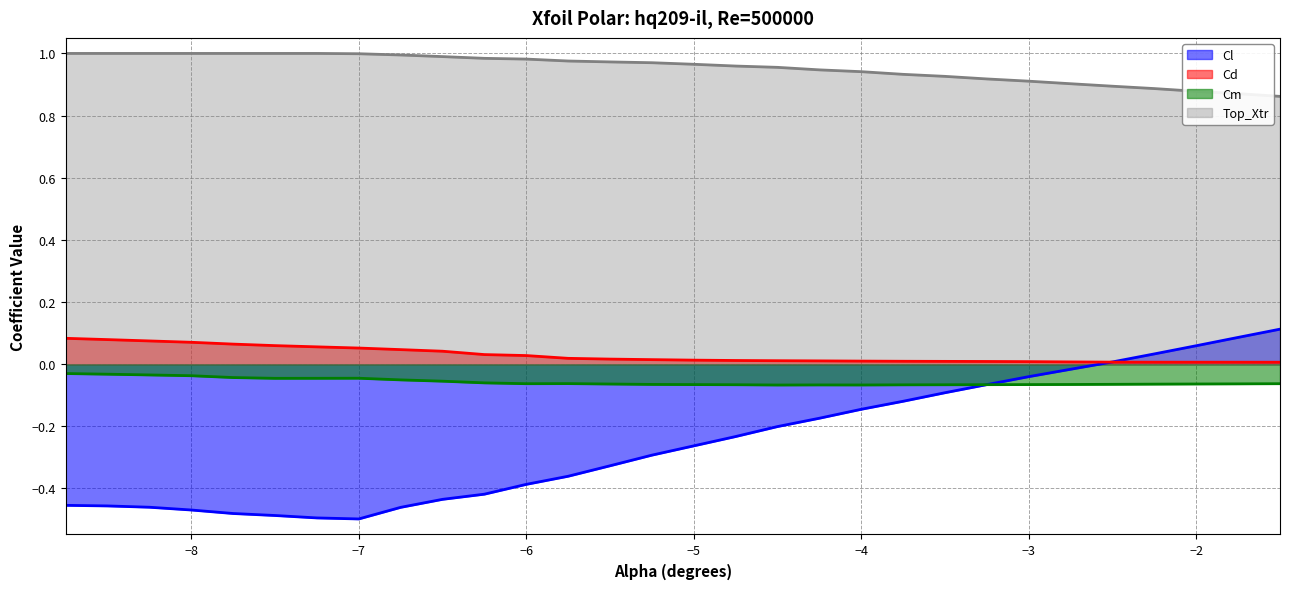

What is the difference between the maximum and second lowest values in the Top_Xtr series?

0.1